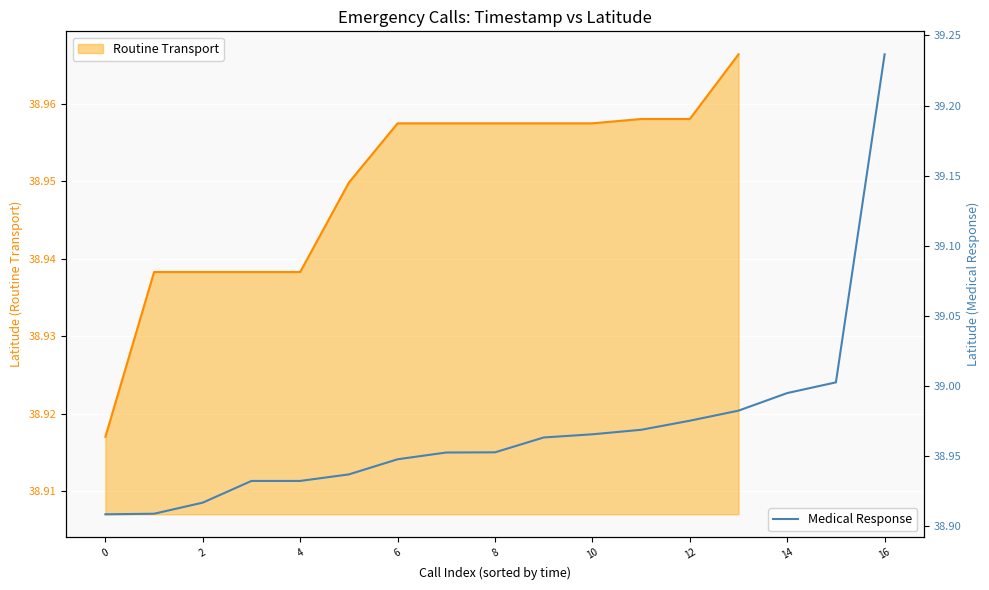

The Routine Transport series shows 69.7 at 12. True or false?

False